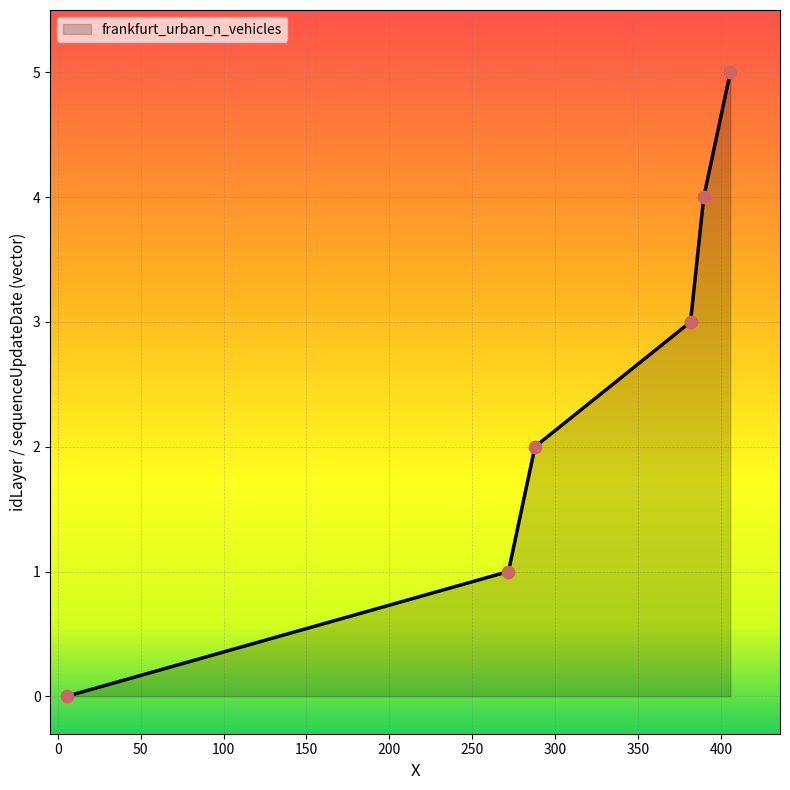

True or false: the data has more than 0 interior local peaks.

False